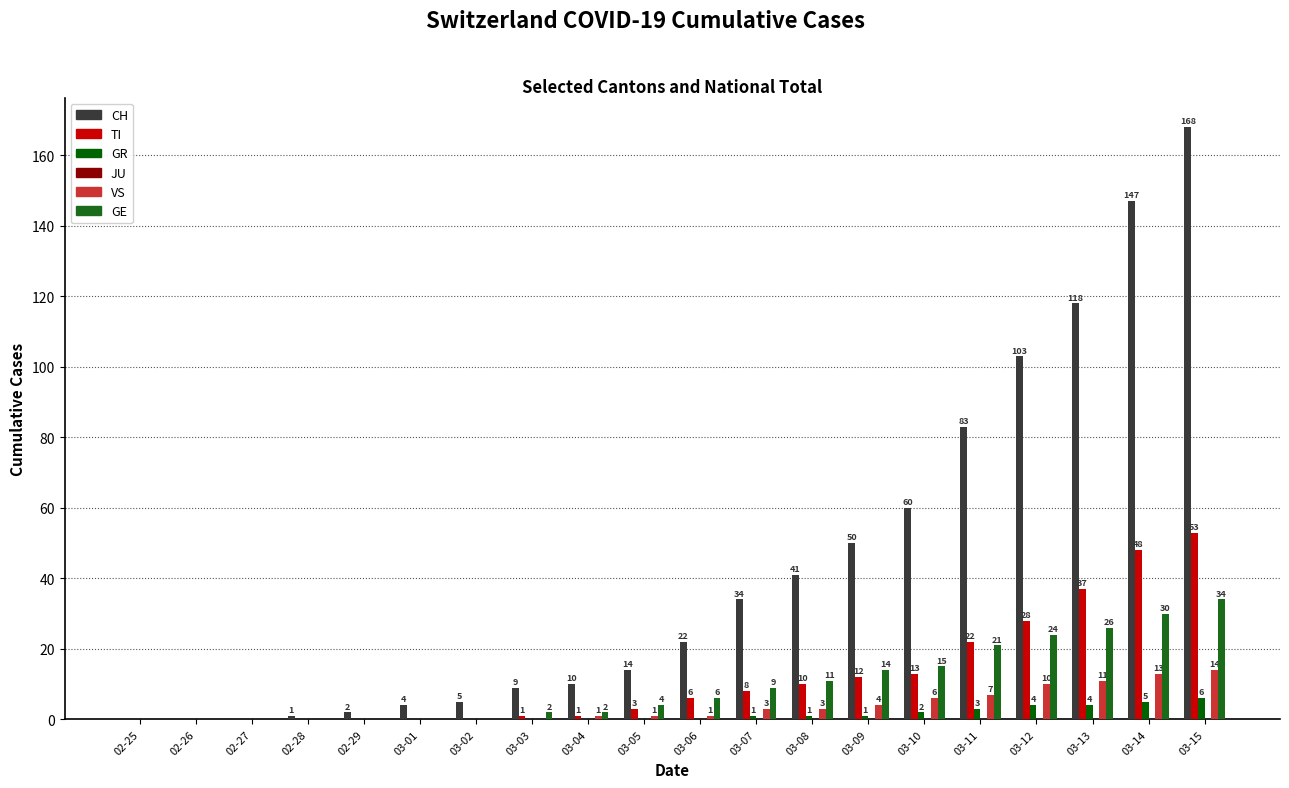

Are the bars horizontal?

No